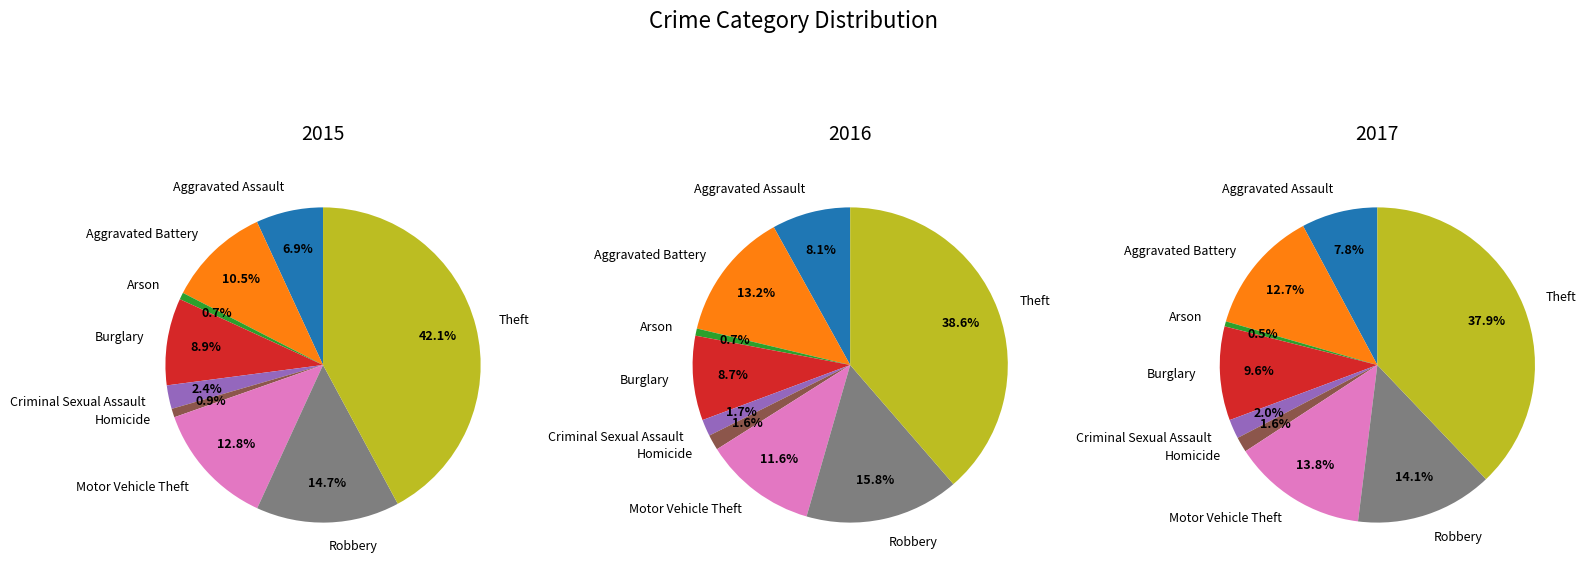

Does any single category account for the majority?

No